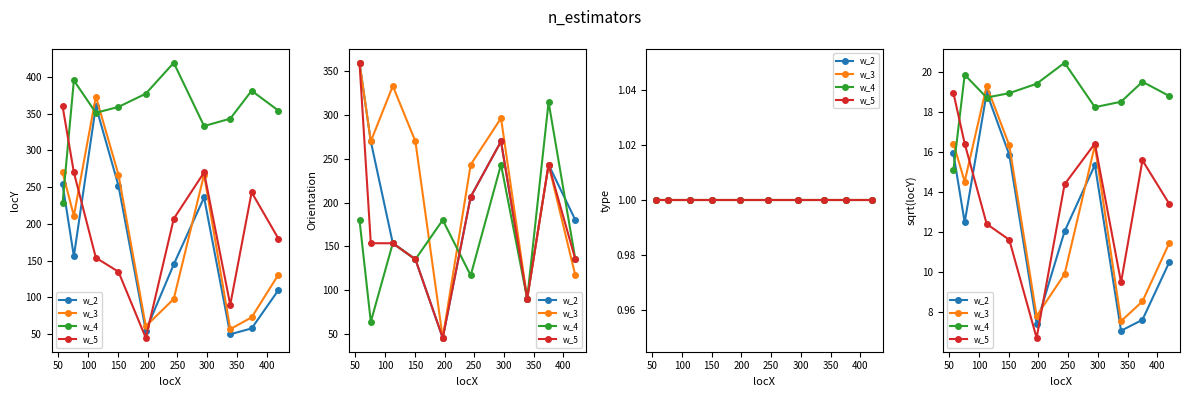

What is the difference between the maximum and minimum values in the w_4 series?

5.4